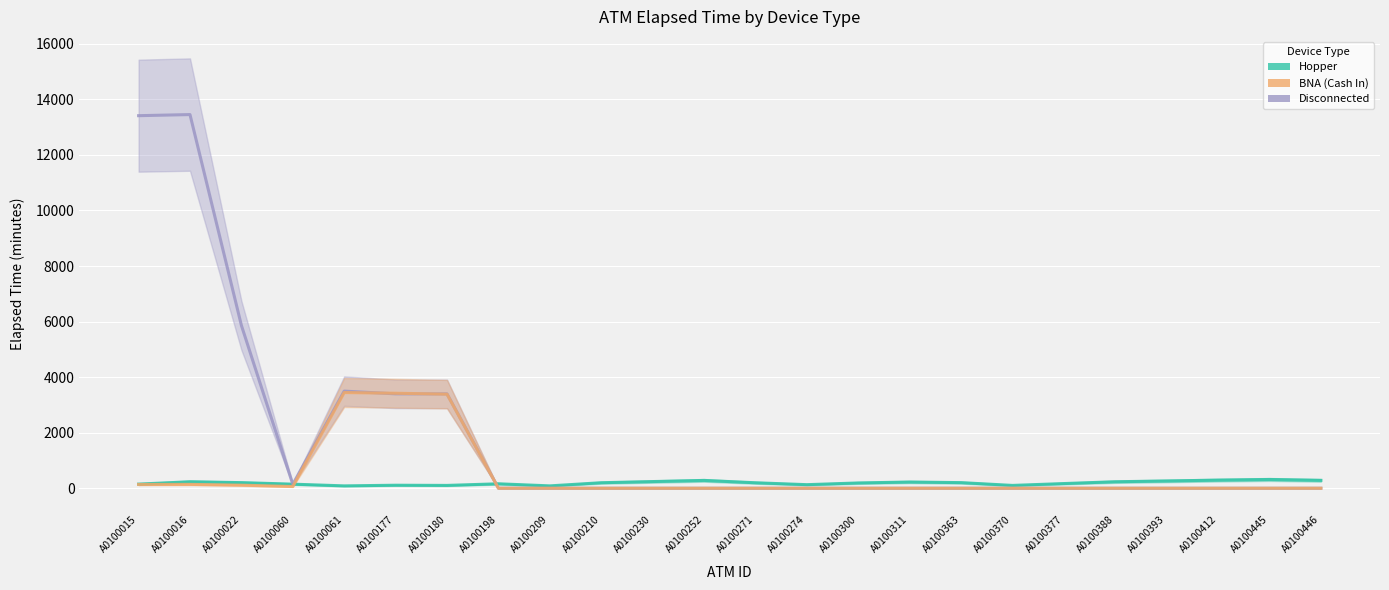

Which category has the lowest value across all series?

A0100209